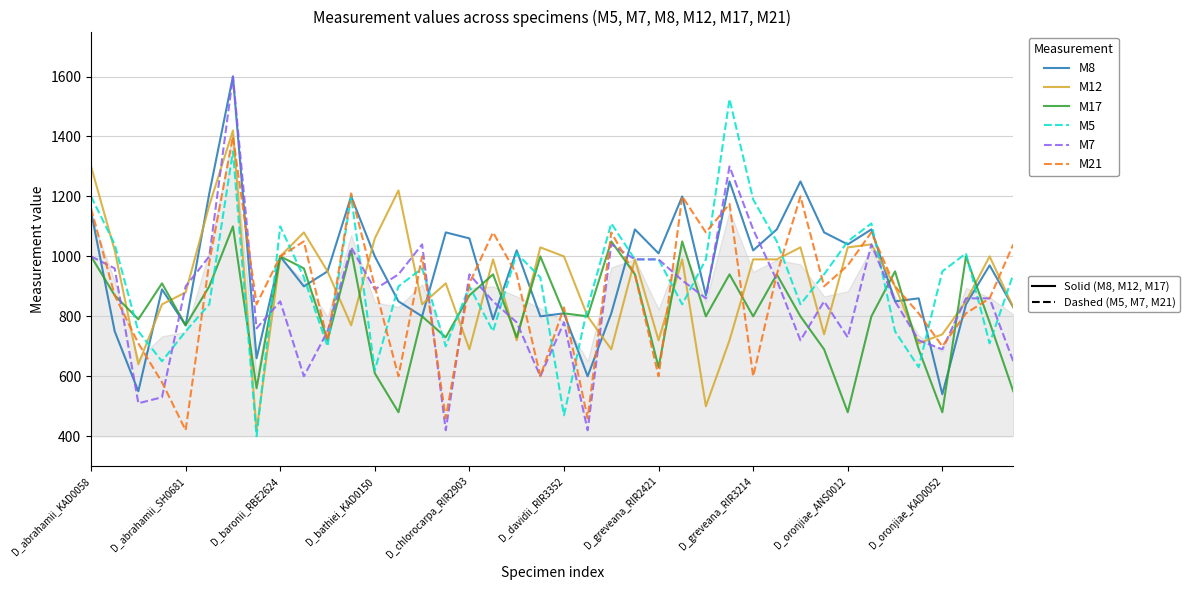

What is the greatest value displayed?

1600